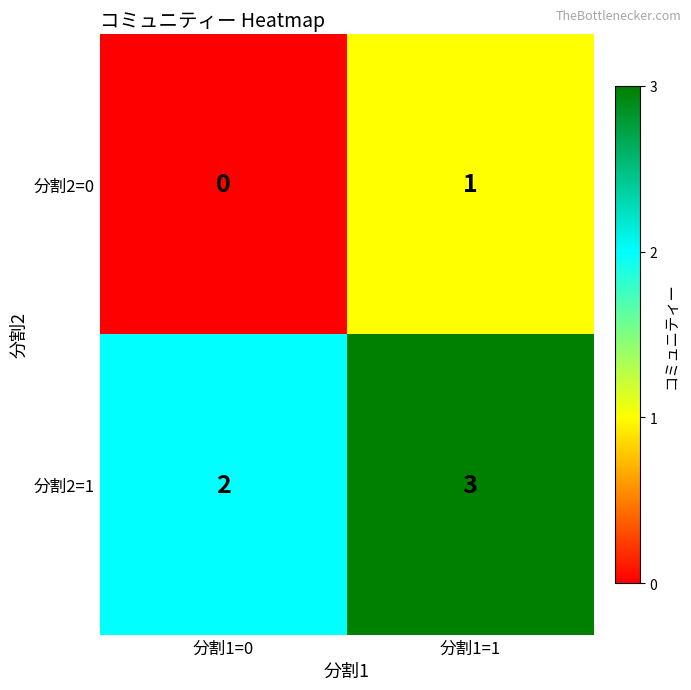

What is the total value across all series at 分割1=1?

4